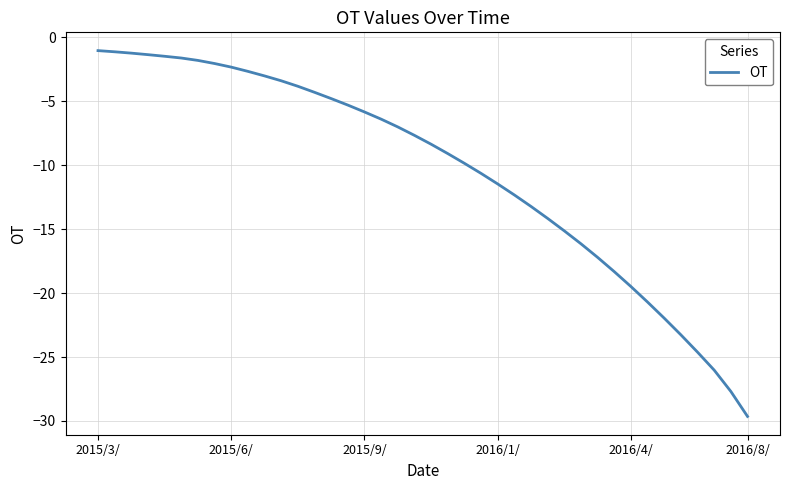

What is the smallest value displayed?

-29.6